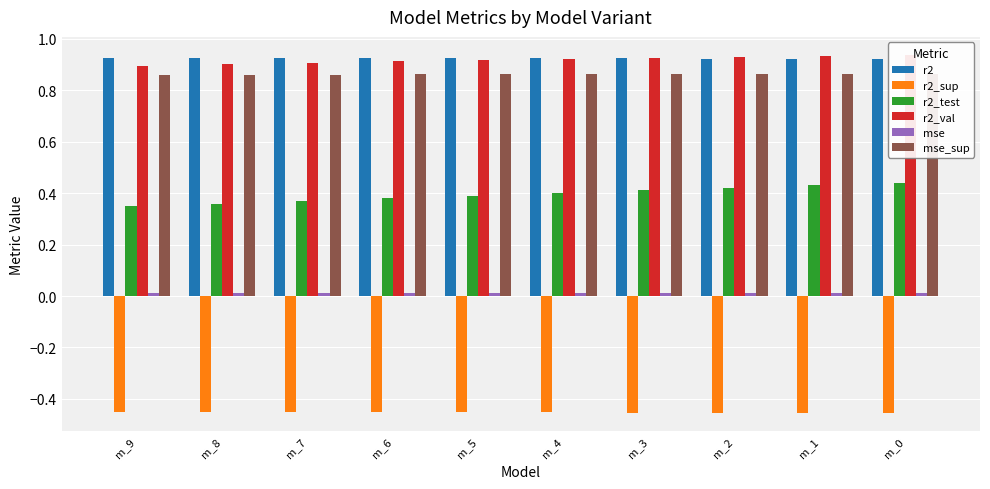

At how many categories does at least one series exceed 0?

10